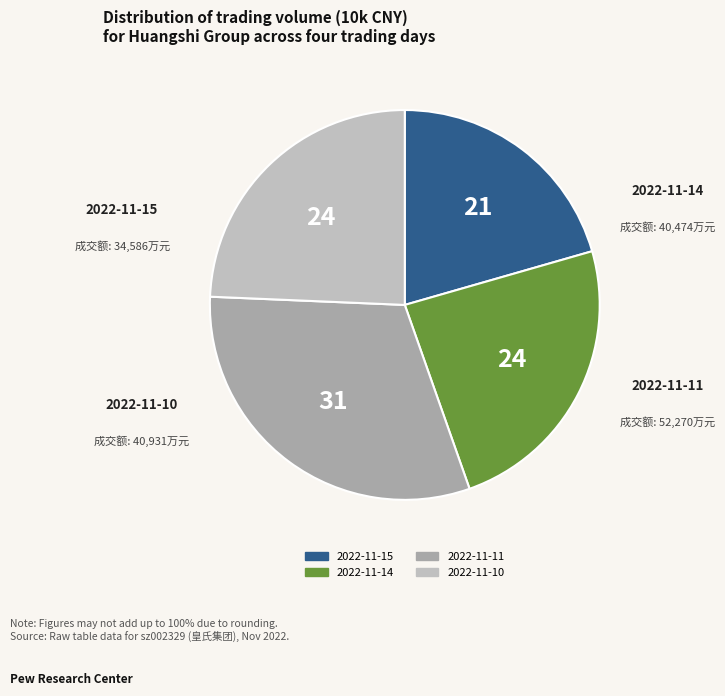

Which has a higher value, 2022-11-14 or 2022-11-11?

2022-11-11